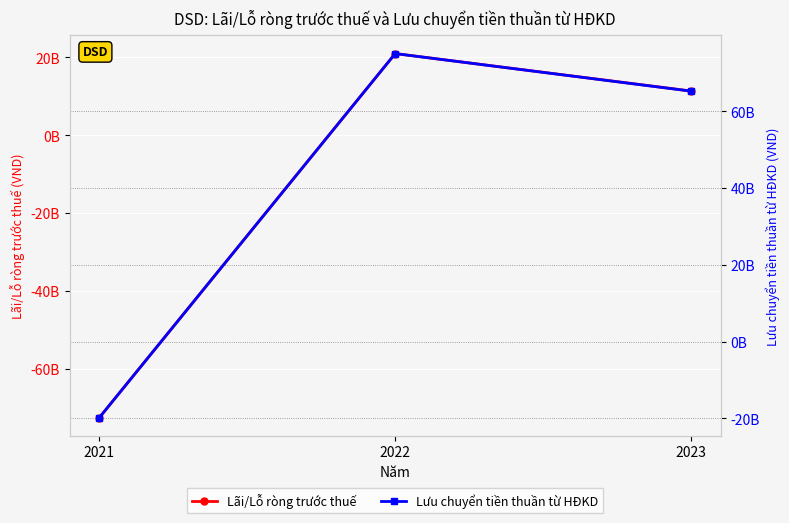

What is the lowest value of the Lãi/Lỗ ròng trước thuế series?

-72539922323